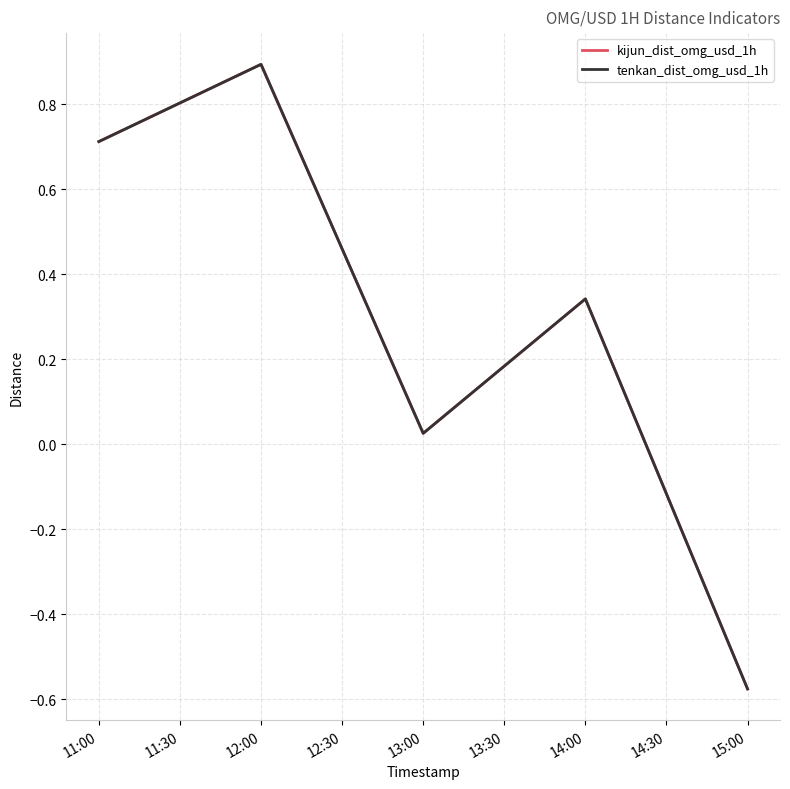

Does the chart display data point markers on the line(s)?

No